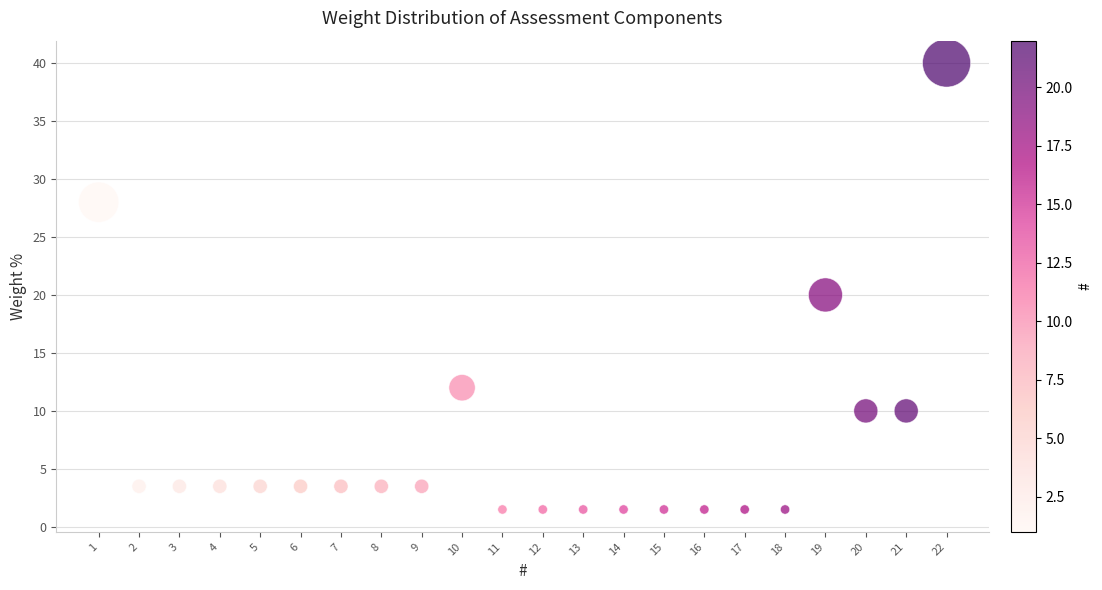

What is the range of Y values (max minus min)?

38.5